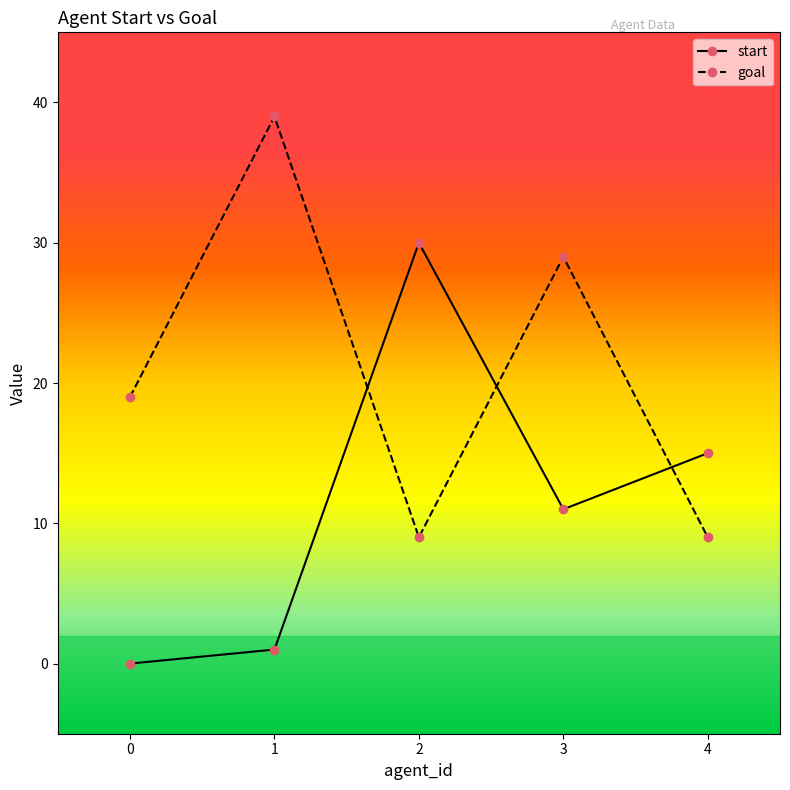

The goal series shows 29 at 3. True or false?

True